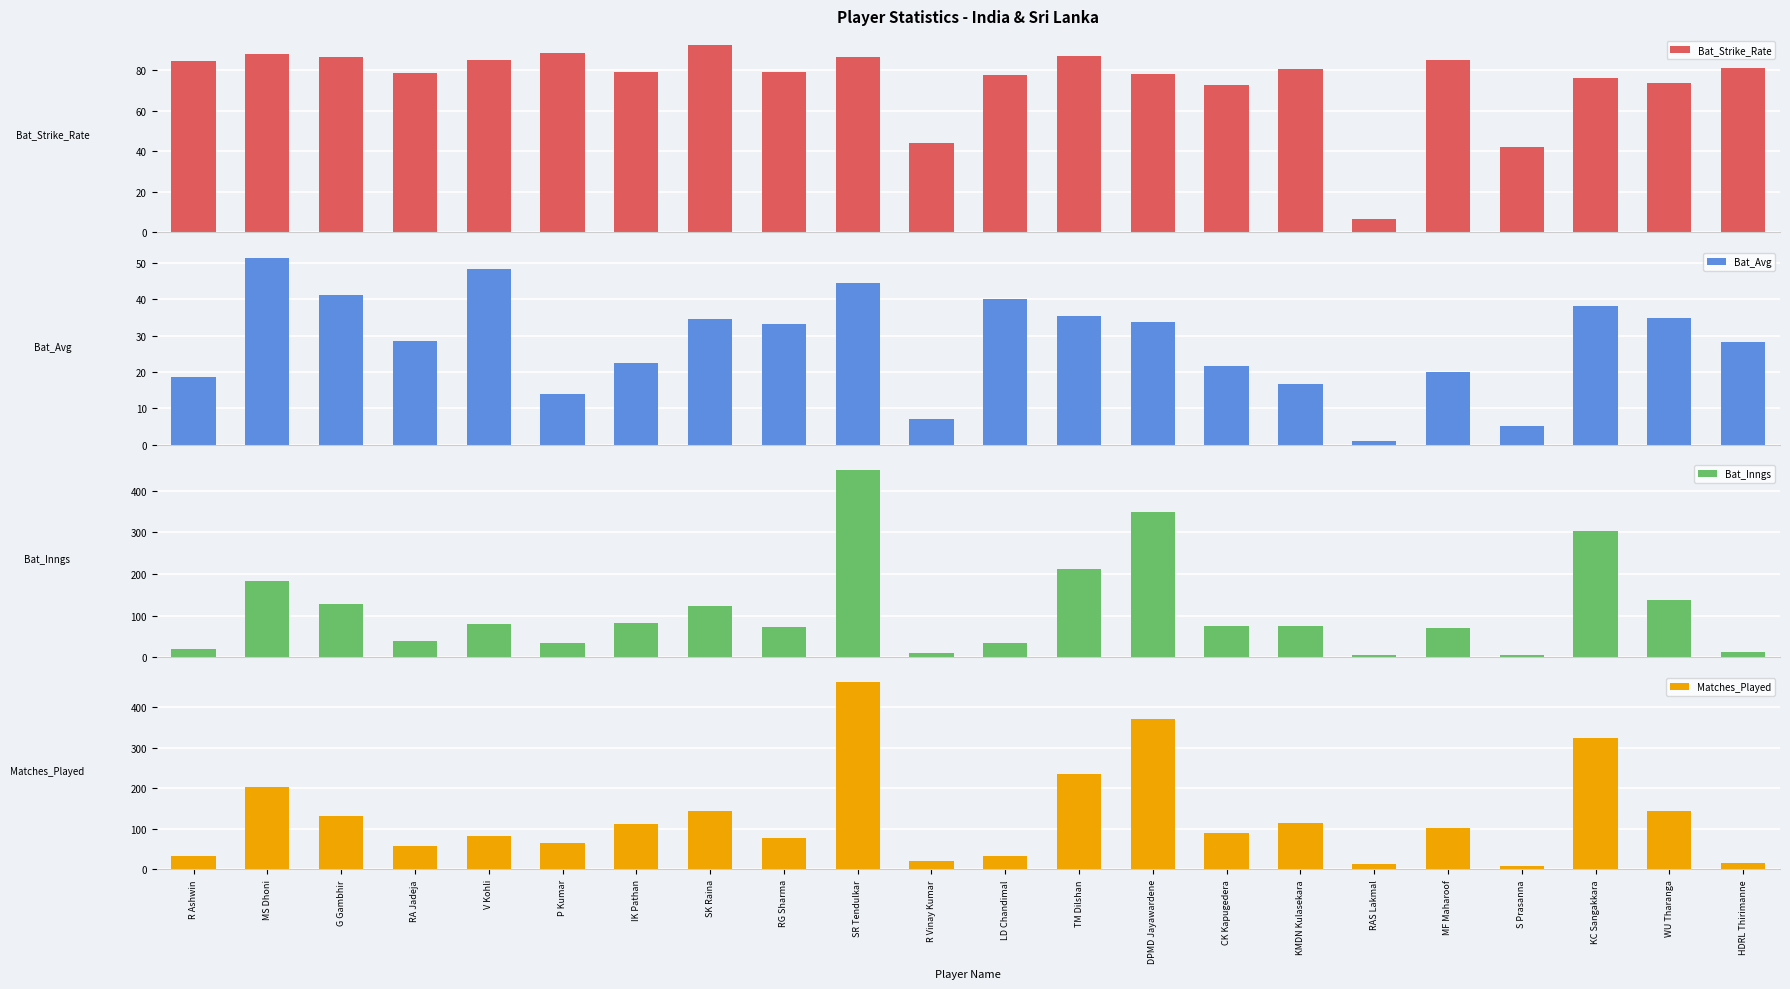

How many series are shown in this chart?

4